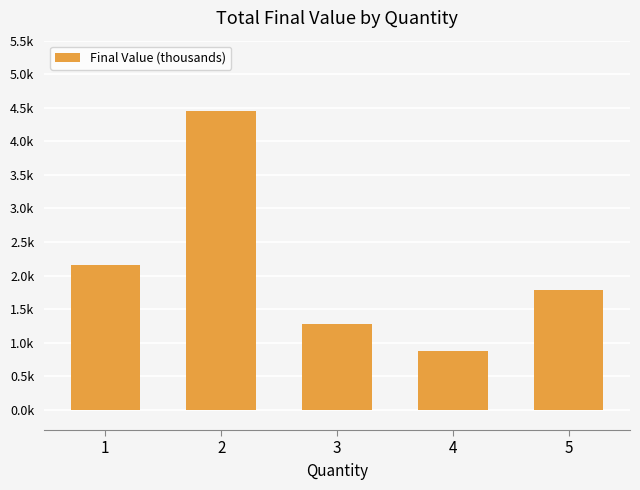

Reading left to right, what are all the values shown in this chart?

1=2.2	2=4.4	3=1.3	4=0.9	5=1.8